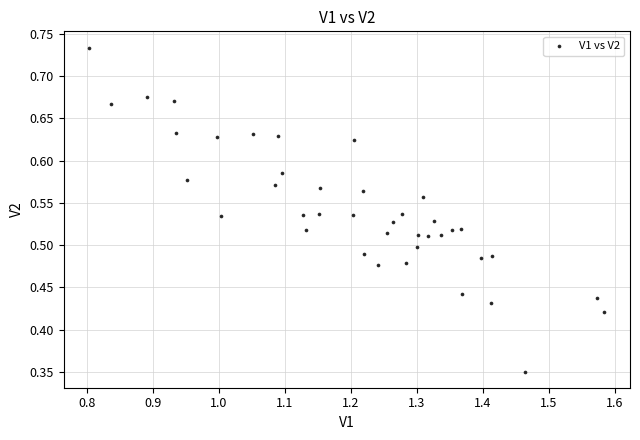

What is the range of X values (max minus min)?

0.8